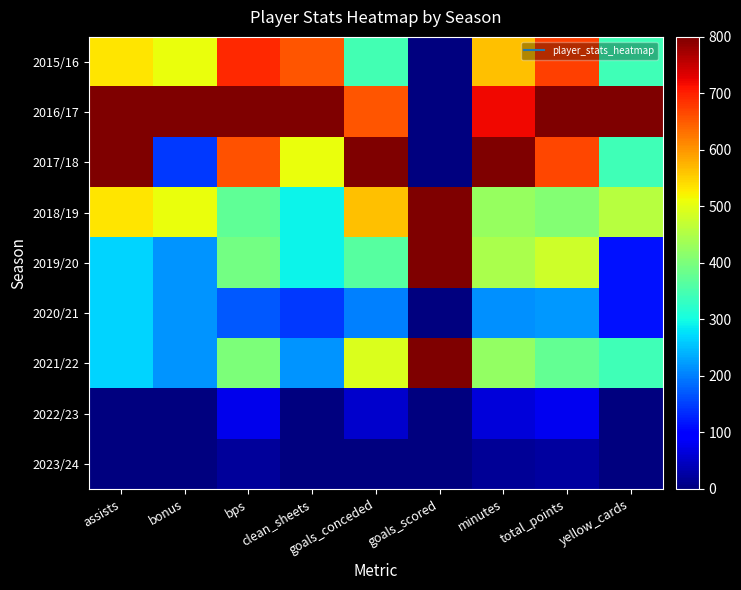

At clean_sheets, list the series in order from largest to smallest.

2016/17, 2015/16, 2017/18, 2018/19, 2019/20, 2021/22, 2020/21, 2022/23, 2023/24